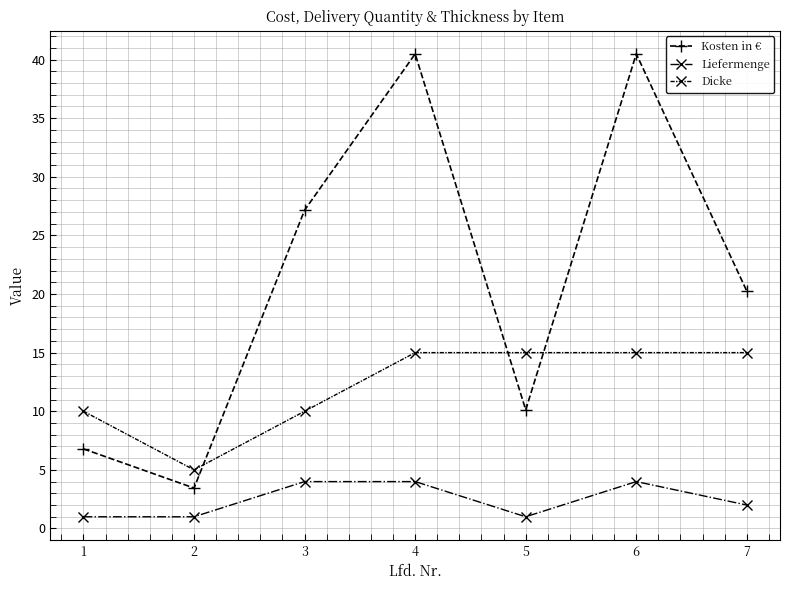

How many series are shown in this chart?

3